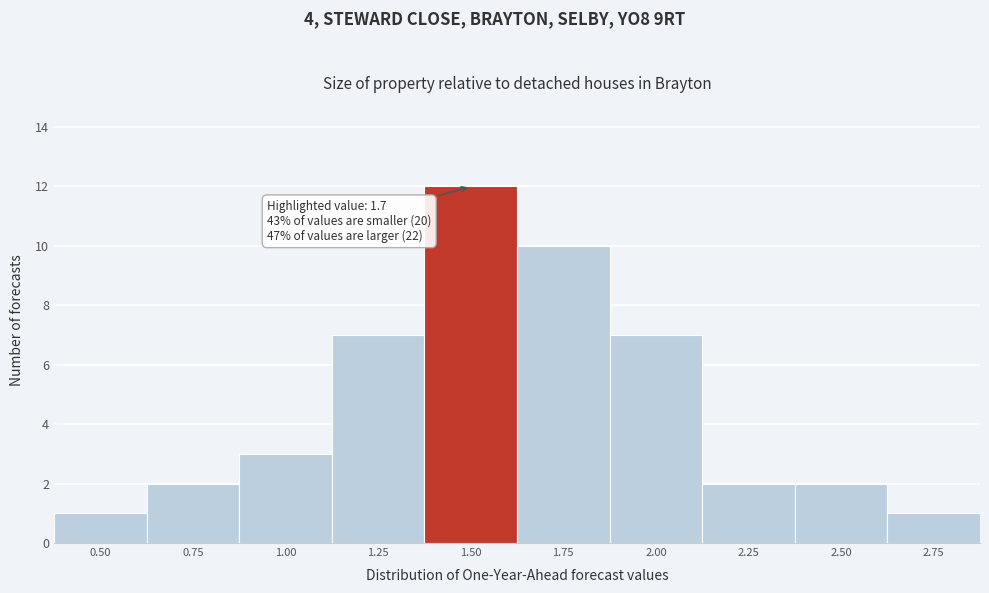

Reading left to right, transcribe all the data shown in this chart.

0.50=1	0.75=2	1.00=3	1.25=7	1.50=12	1.75=10	2.00=7	2.25=2	2.50=2	2.75=1